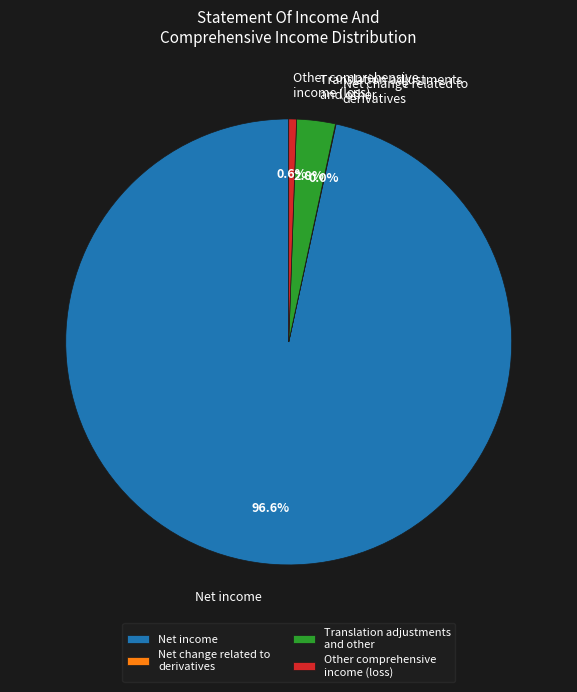

True or false: Net income accounts for 97% of the total.

True